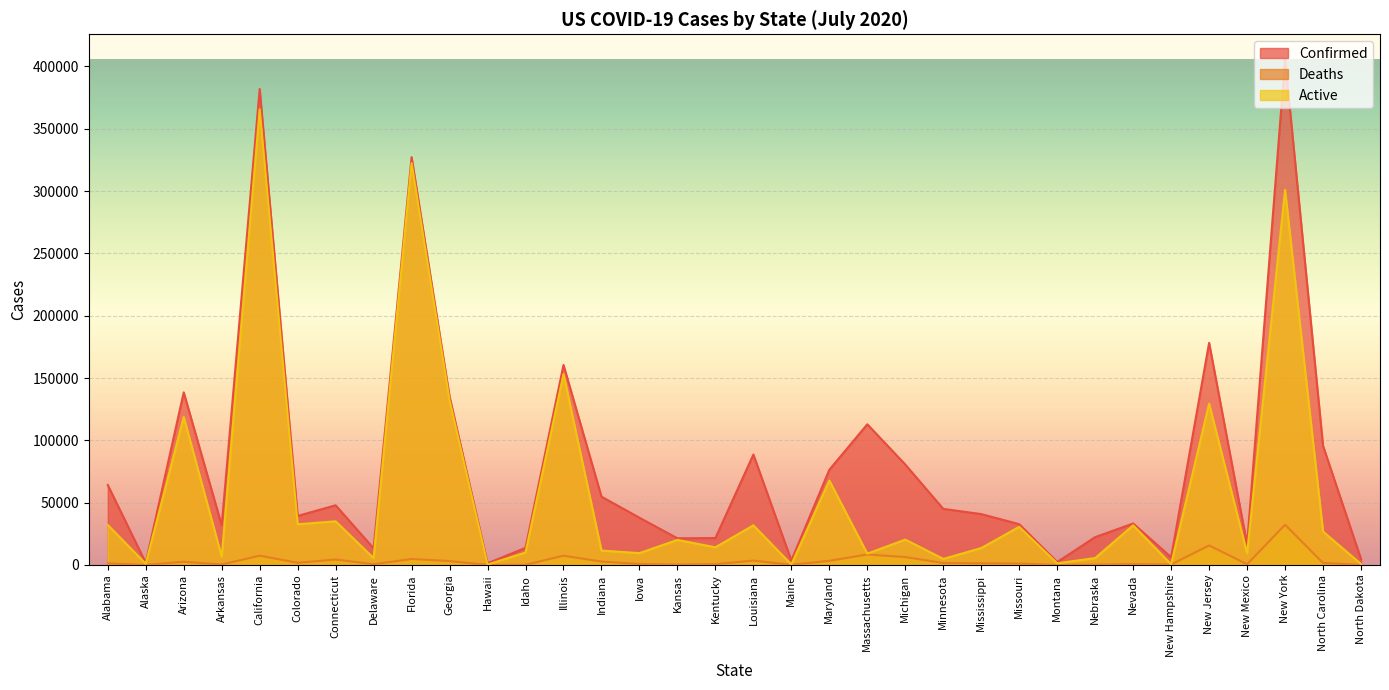

At Kansas, list the series in order from smallest to largest.

Deaths, Active, Confirmed